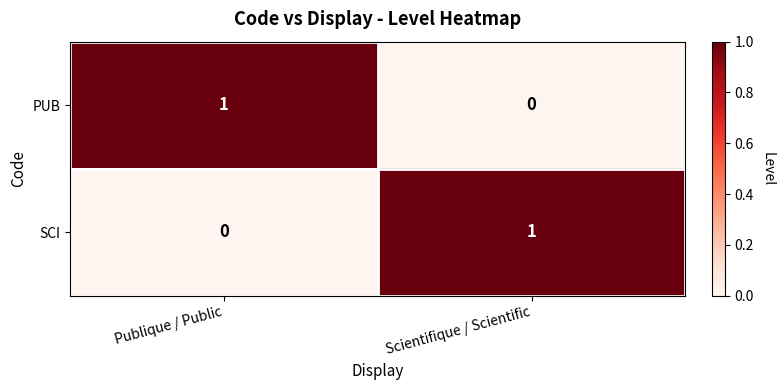

Reading left to right, list all the values displayed in this chart.

PUB: Publique / Public=1	Scientifique / Scientific=0
SCI: Publique / Public=0	Scientifique / Scientific=1